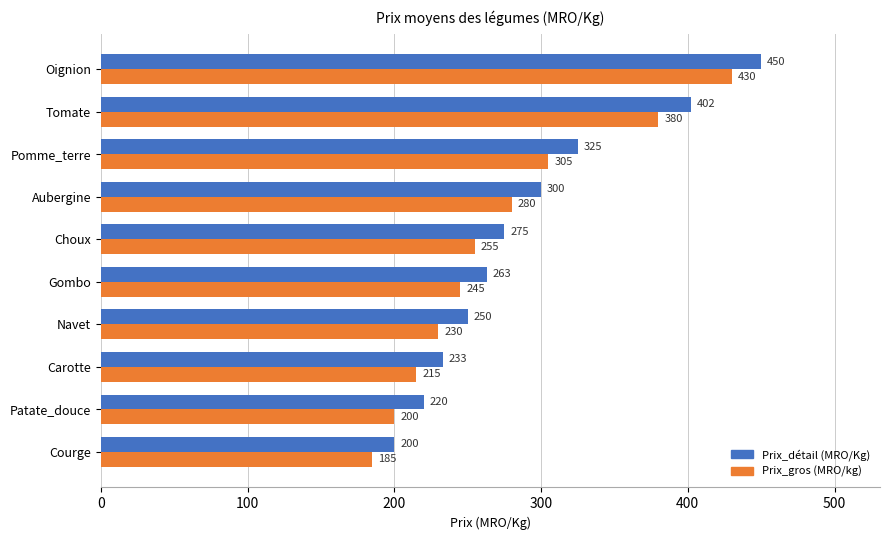

Rank the categories by Prix_gros (MRO/kg) value from highest to lowest.

Oignion, Tomate, Pomme_terre, Aubergine, Choux, Gombo, Navet, Carotte, Patate_douce, Courge